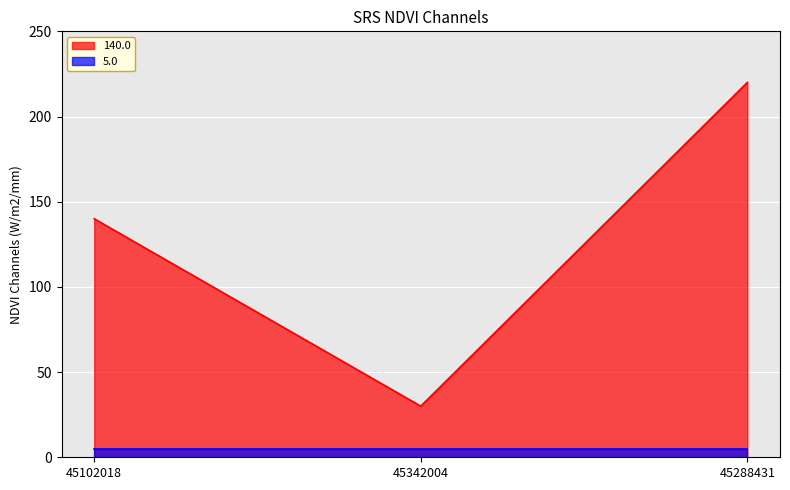

True or false: the data shows 359 at 45288431.

False